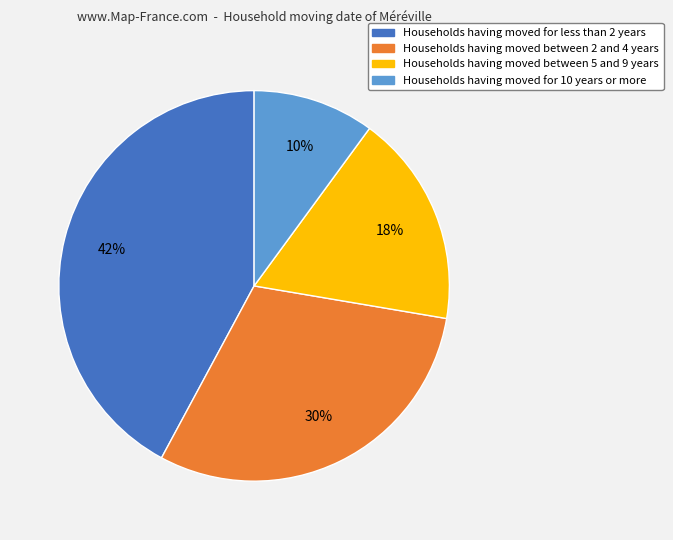

Is there a majority slice in this chart?

No